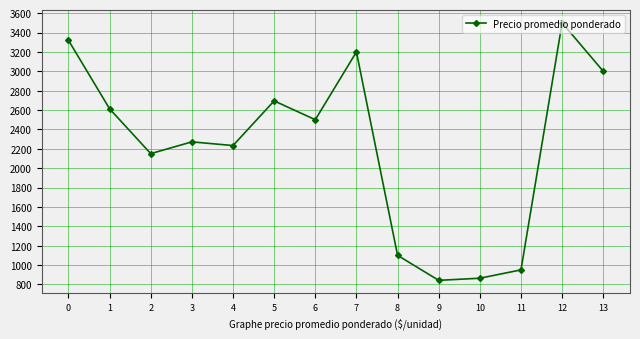

The chart shows a value of 3500.0 at 12. True or false?

True